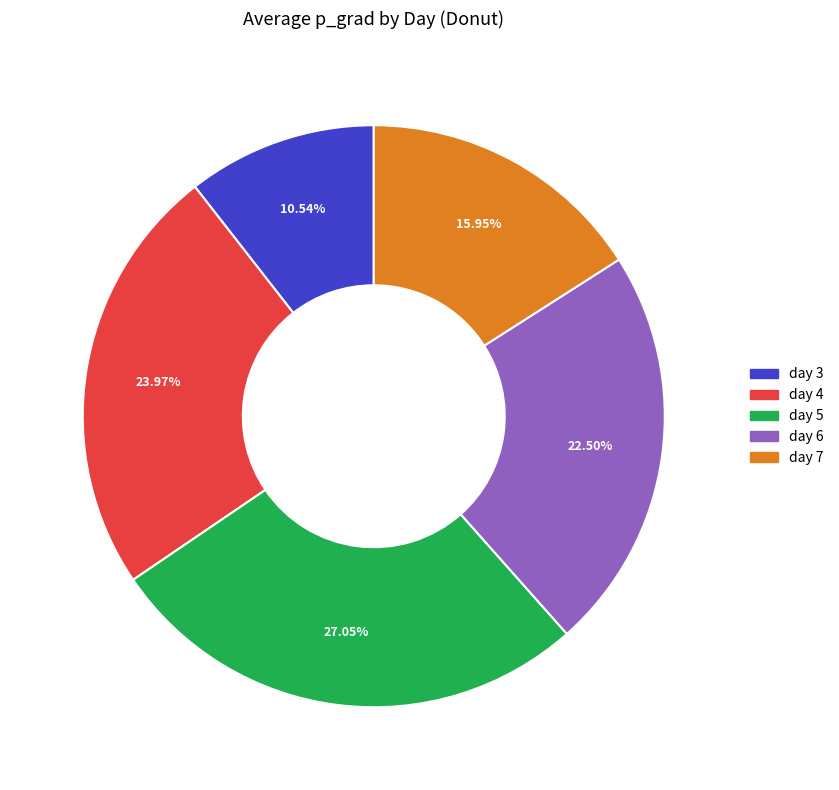

What is the ratio of the value at day 4 to the value at day 7?

1.5